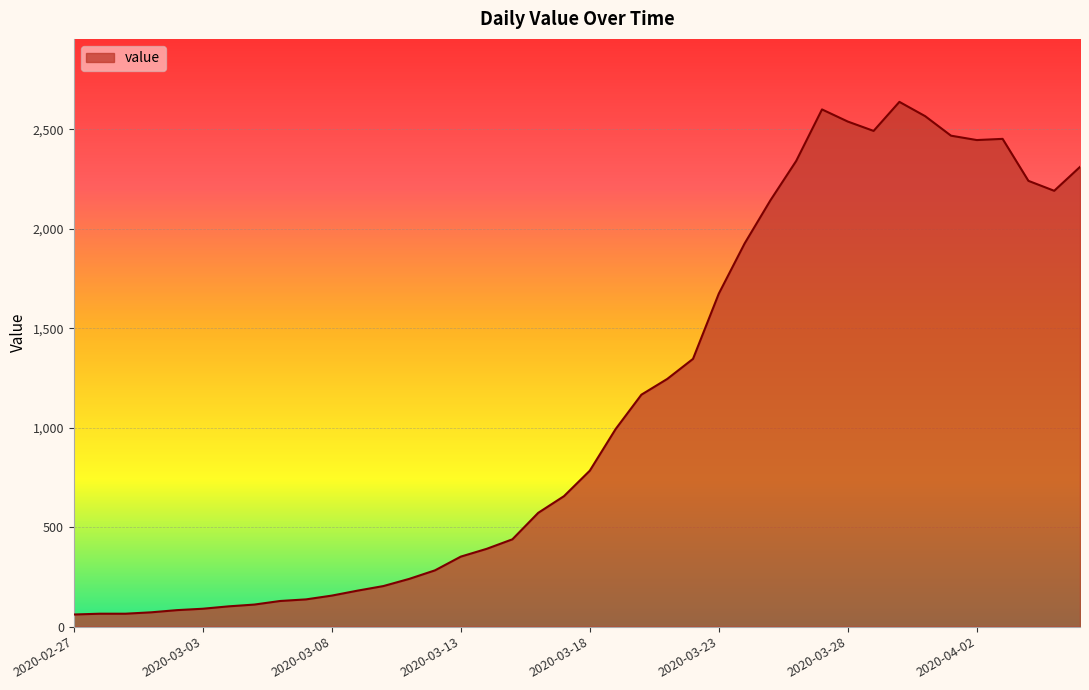

What is the minimum value shown in the chart?

61